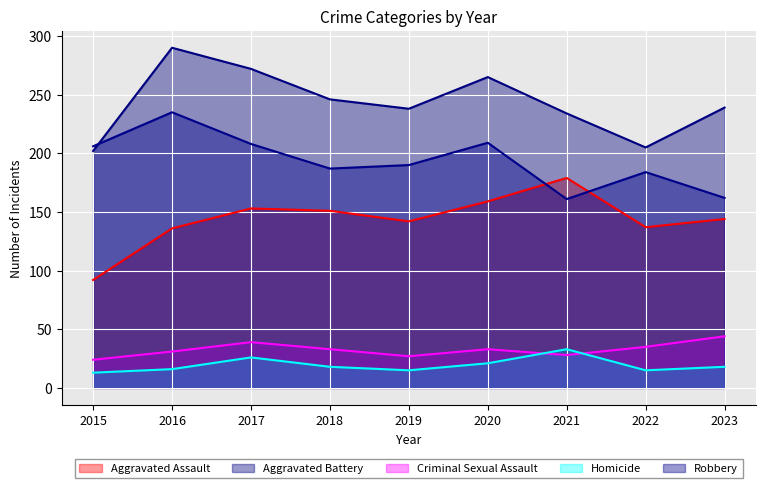

The Robbery series shows 162 at 2023. True or false?

True